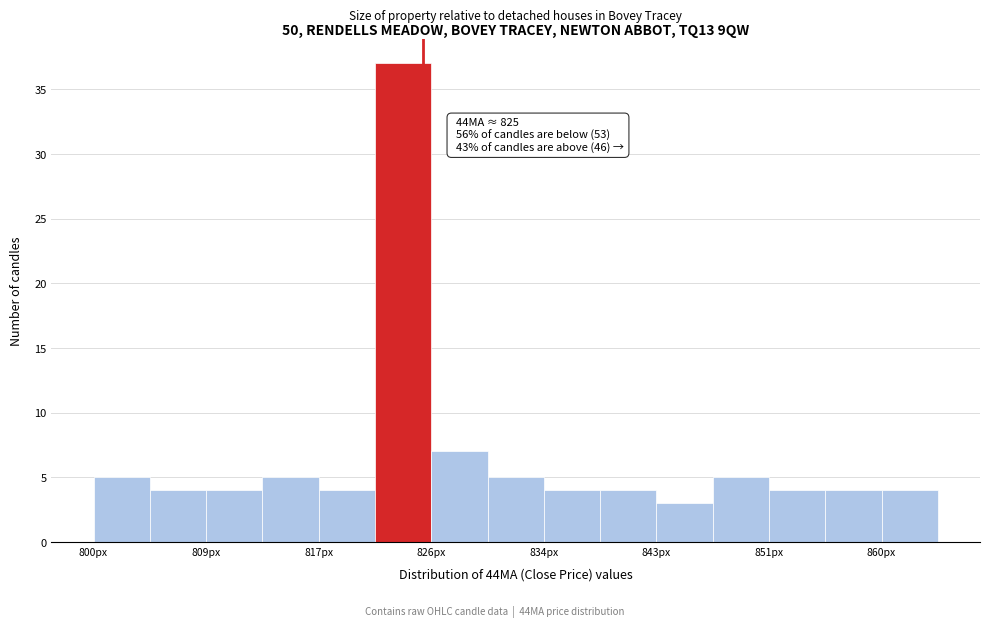

Over which range of the x-axis is the bar tallest?

821 to 826